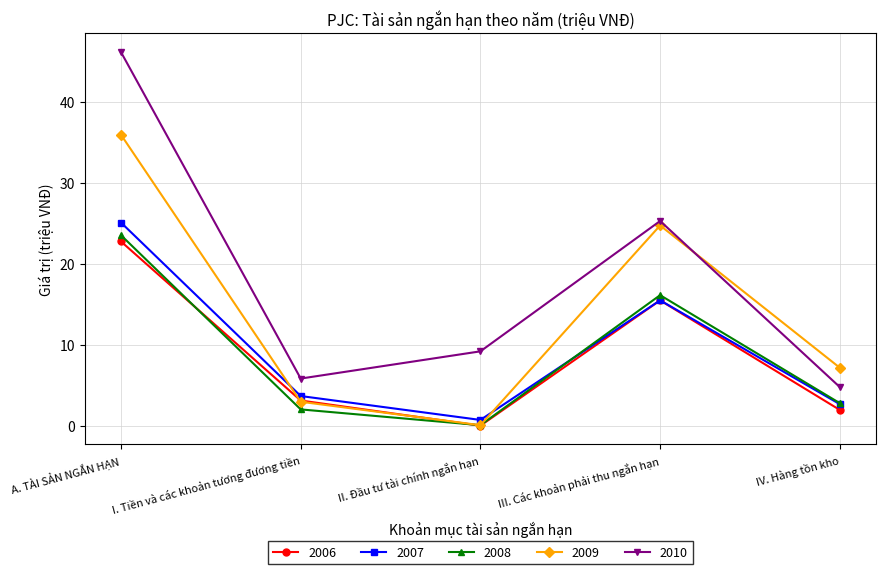

What is the maximum value for 2008?

23.5